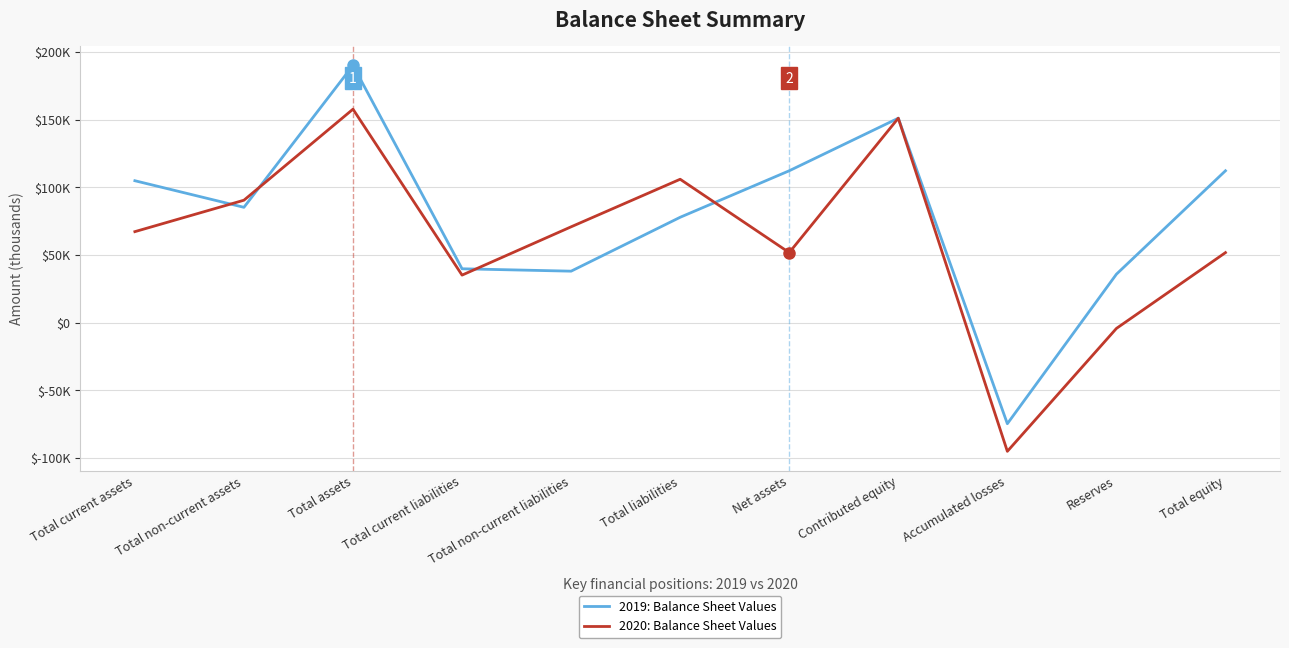

How many interior local peaks does the 2020: Balance Sheet Values series have?

3